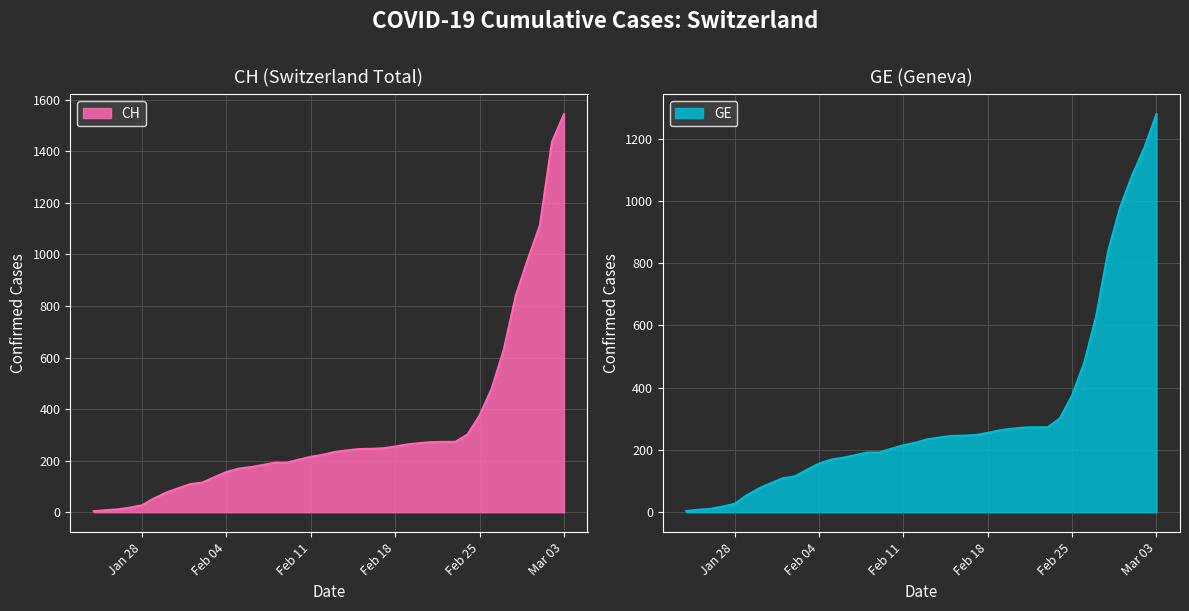

List the series in order of their overall mean, highest first.

CH, GE